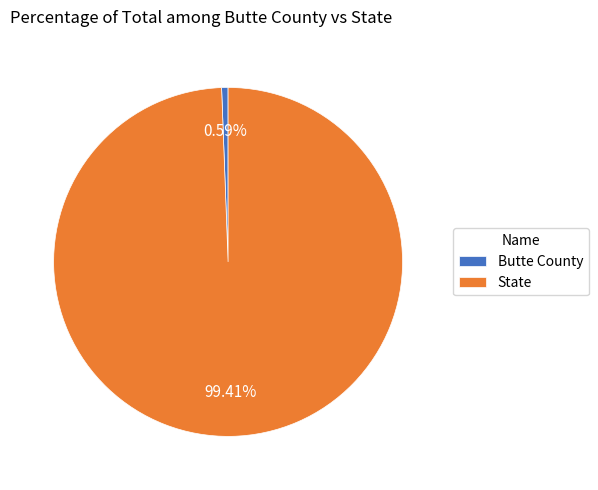

The State slice represents 89% of the pie. True or false?

False